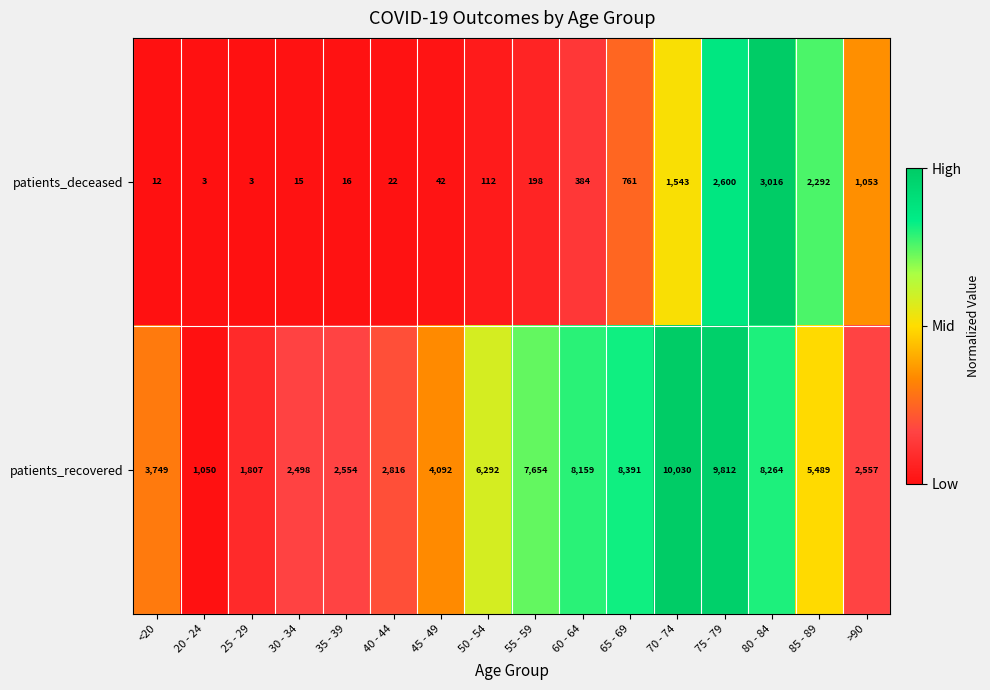

Rank the series by their average value, from highest to lowest.

patients_recovered, patients_deceased